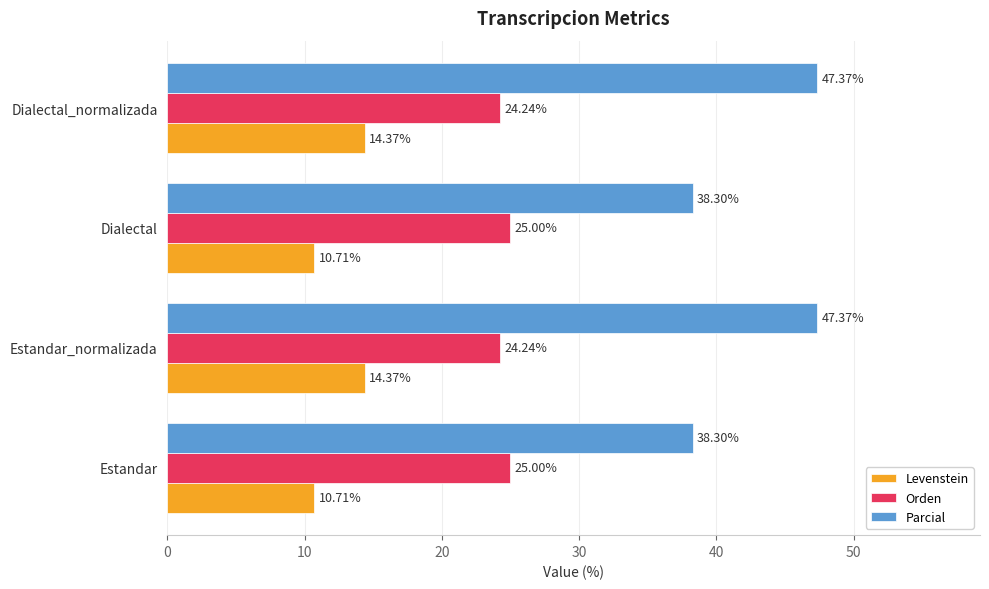

Which series has the widest spread of values?

Parcial